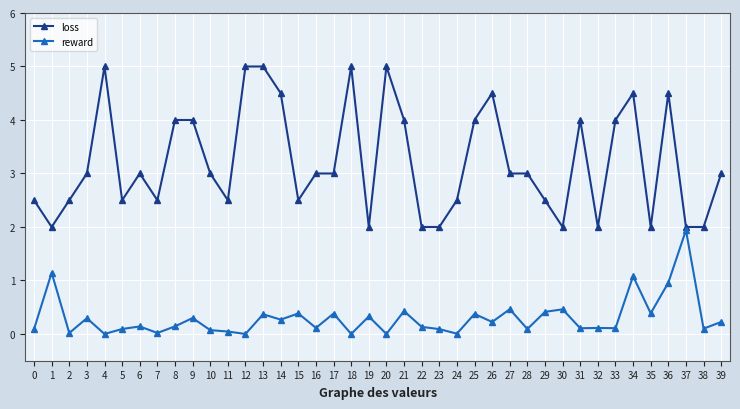

What is the greatest value displayed?

5.0